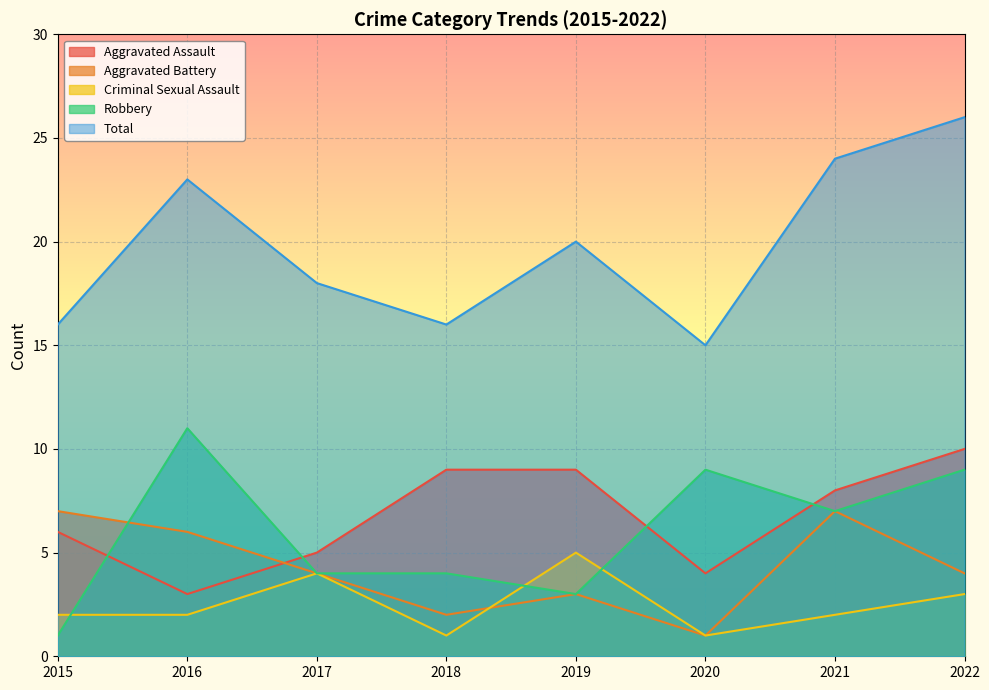

At which category does Robbery reach its first local peak?

2016